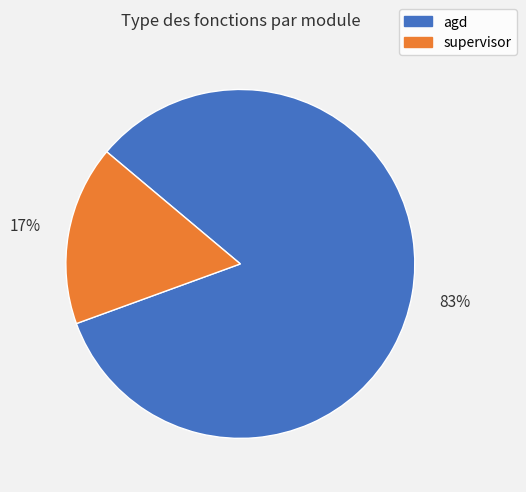

Is it true that supervisor is 6% of the pie?

False